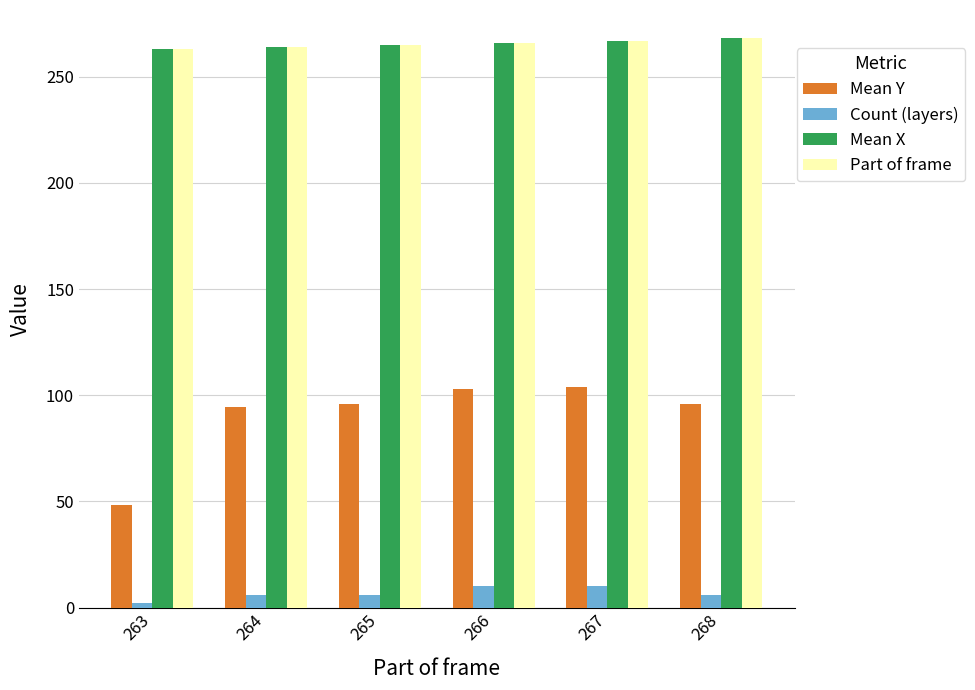

Which series has the largest range (max minus min)?

Mean Y